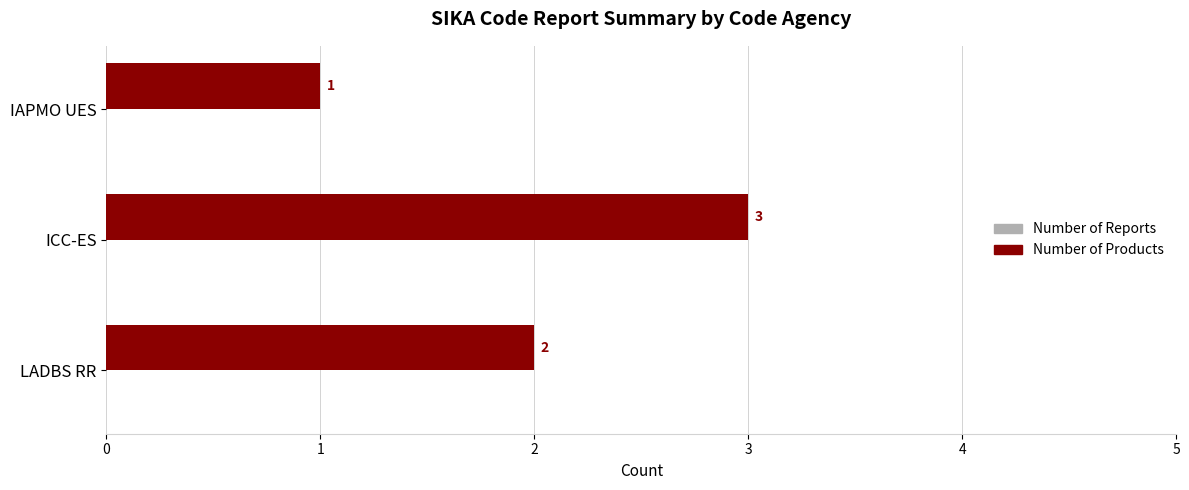

What position from the bottom is LADBS RR?

1